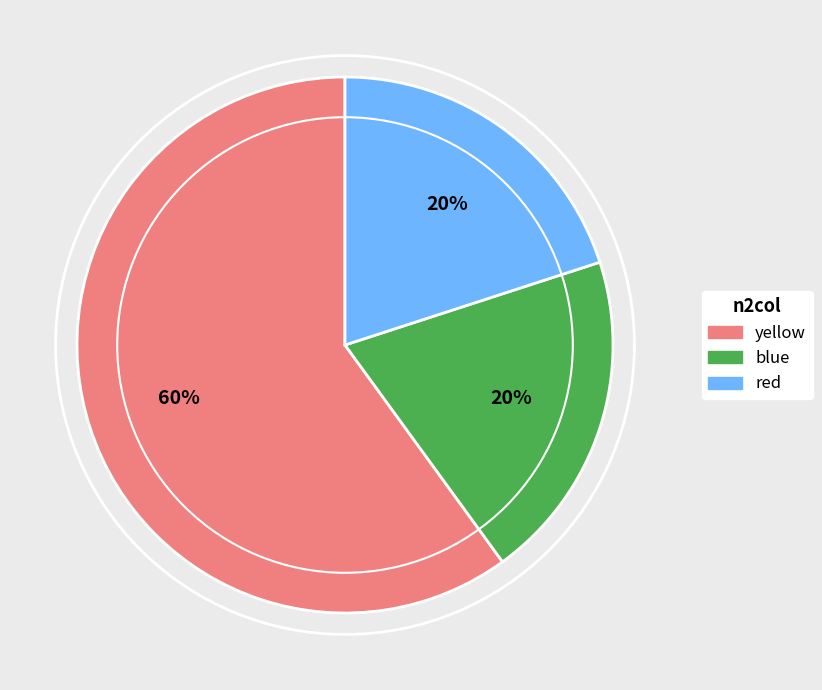

Does blue account for over 50% of the chart?

No